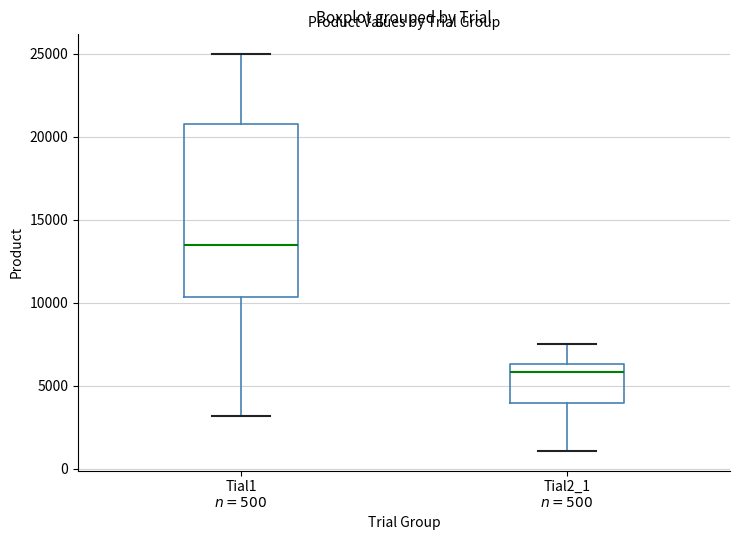

Reading left to right, transcribe this box plot: for each box, give where its median line is, the range the box spans, and where its two whiskers end, as read against the y-axis. The values are not printed on the chart, so give them approximately, as read against the axis.

Tial1 $n=500$: median 13500, box 10500 to 21000, whiskers 3000 to 25000
Tial2_1 $n=500$: median 6000, box 4000 to 6500, whiskers 1000 to 7500